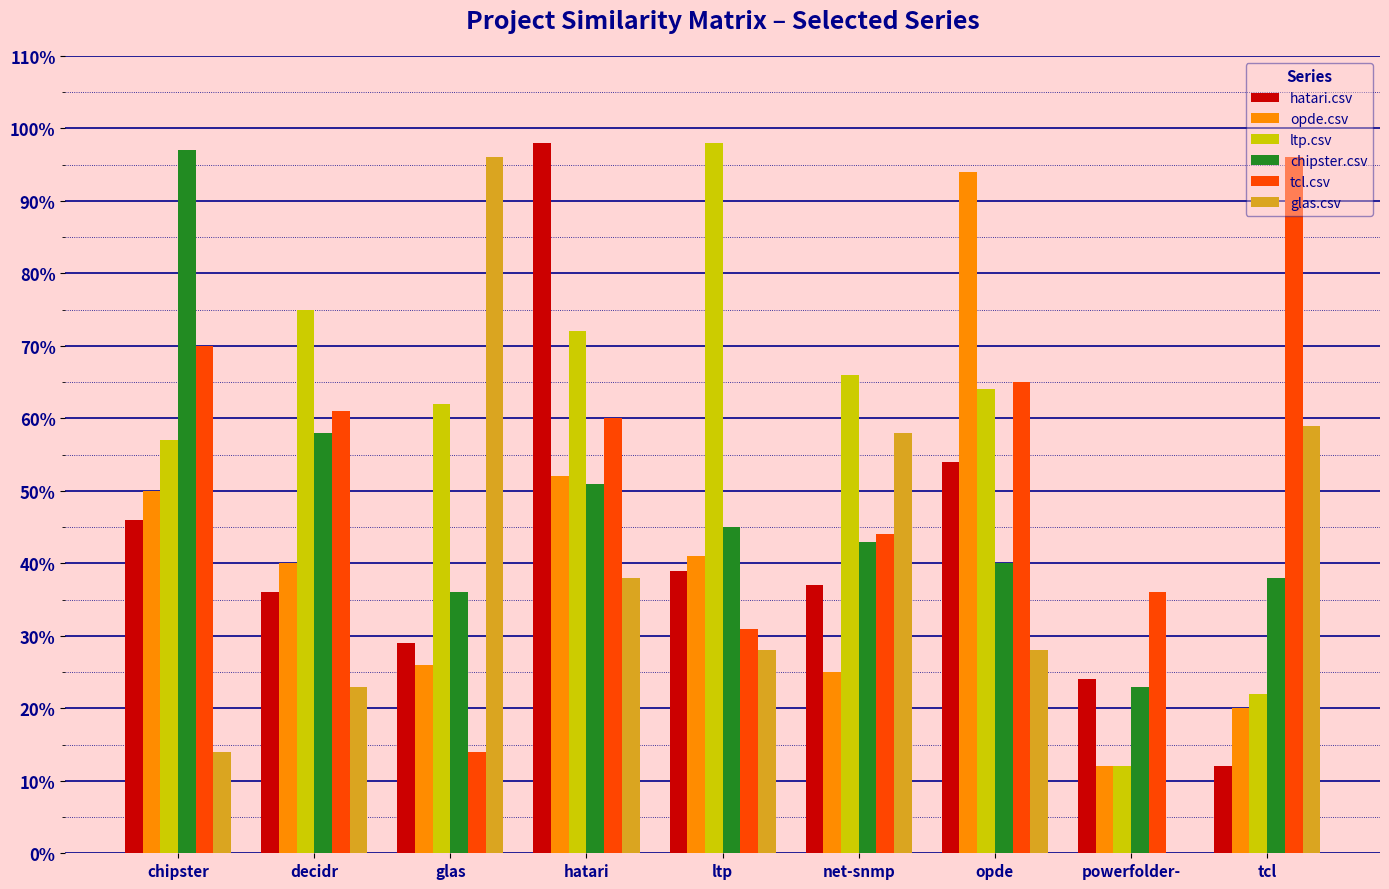

Rank the categories by ltp.csv value from lowest to highest.

powerfolder-, tcl, chipster, glas, opde, net-snmp, hatari, decidr, ltp